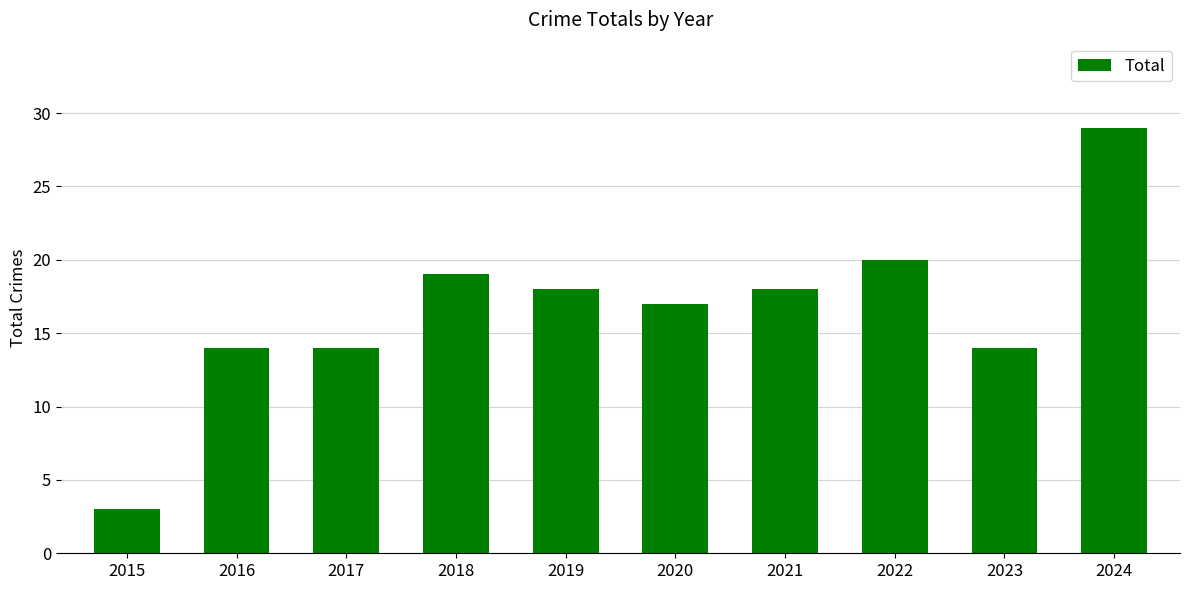

Approximately how many times larger is the value at 2019 compared to 2016?

1.3